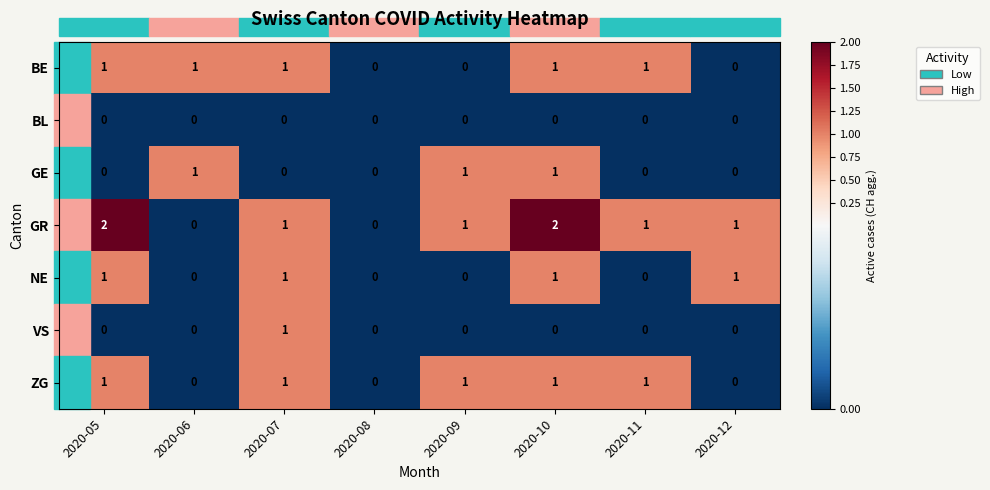

What is the total value across all series at 2020-05?

5